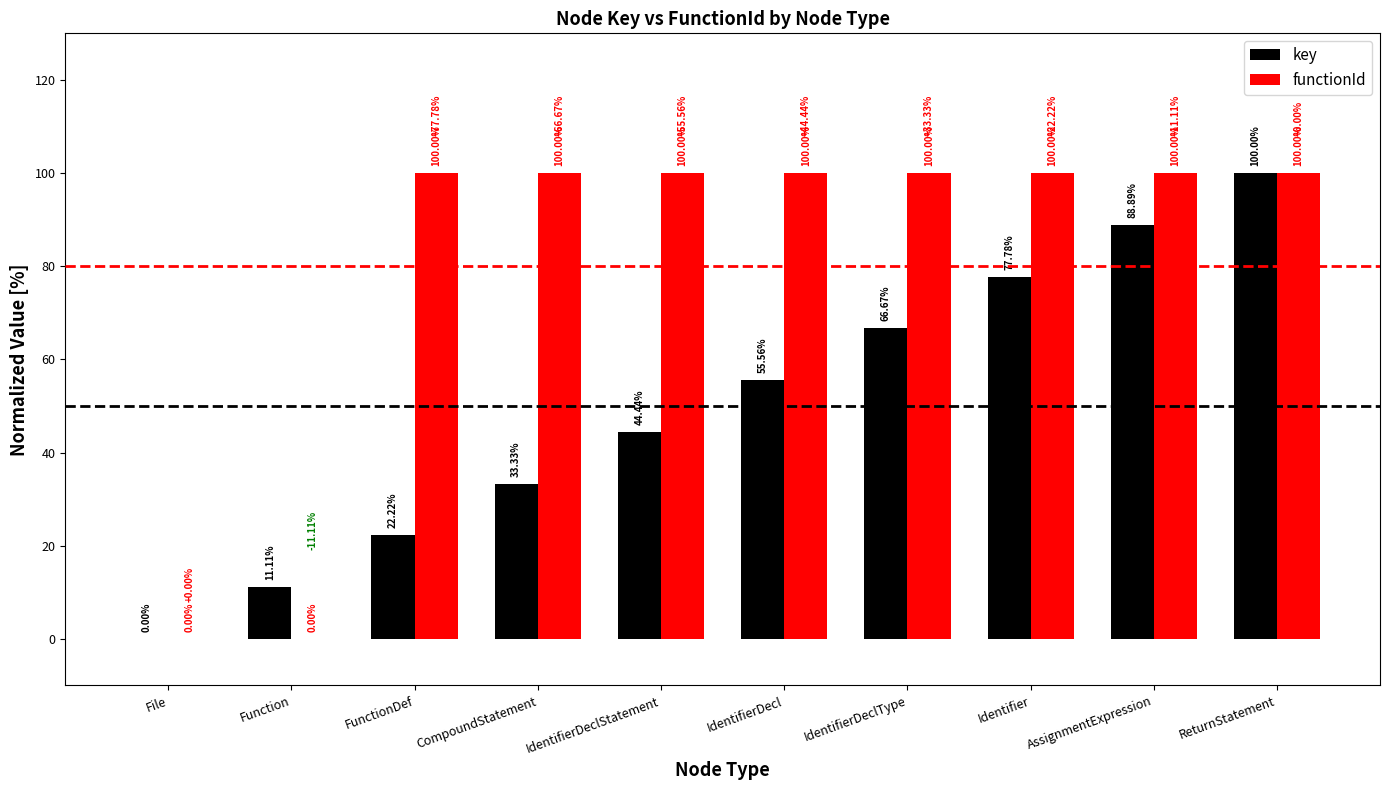

The functionId series shows 63.8 at Function. True or false?

False